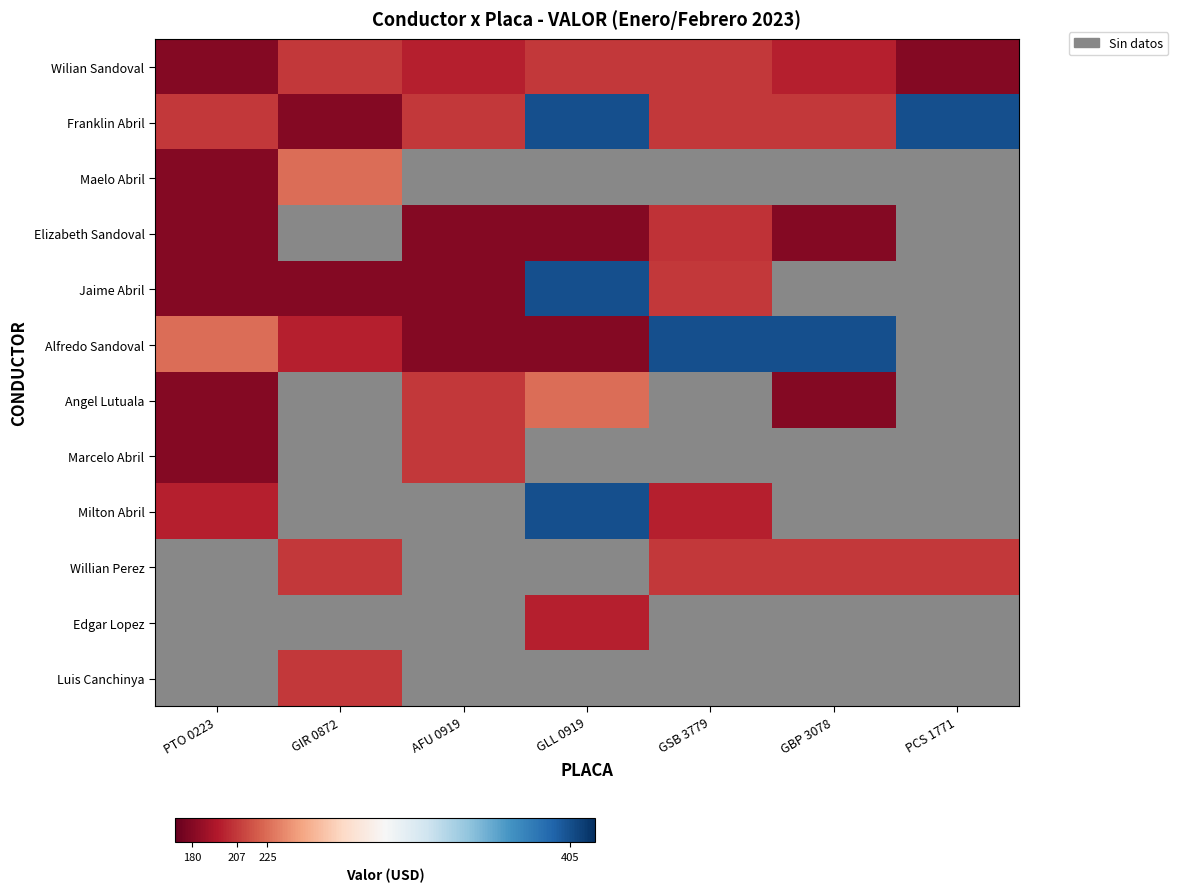

What is the spread (max minus min) of values at AFU 0919?

27.0